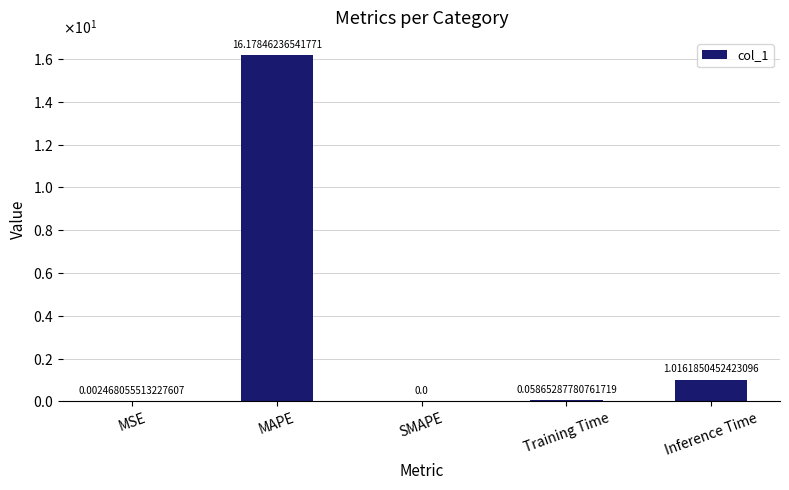

True or false: the data shows 0.0 at MSE.

True